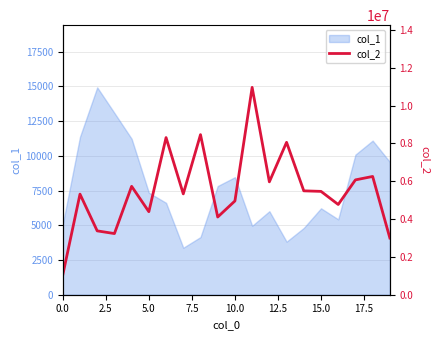

What is the value of the 20th point from the left?

2997454